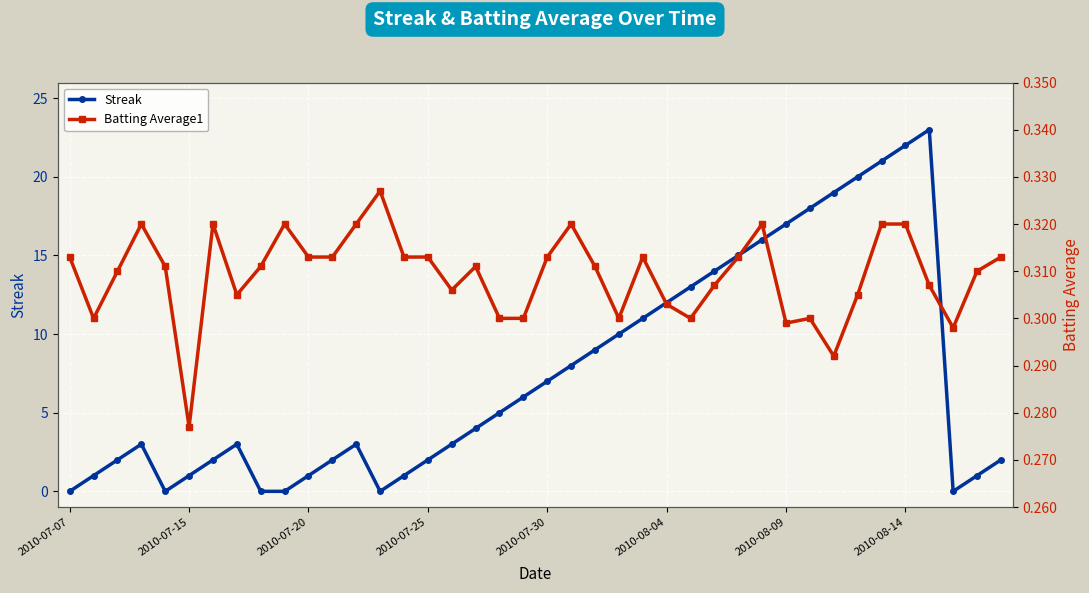

Which category has the lowest value across all series?

2010-07-07